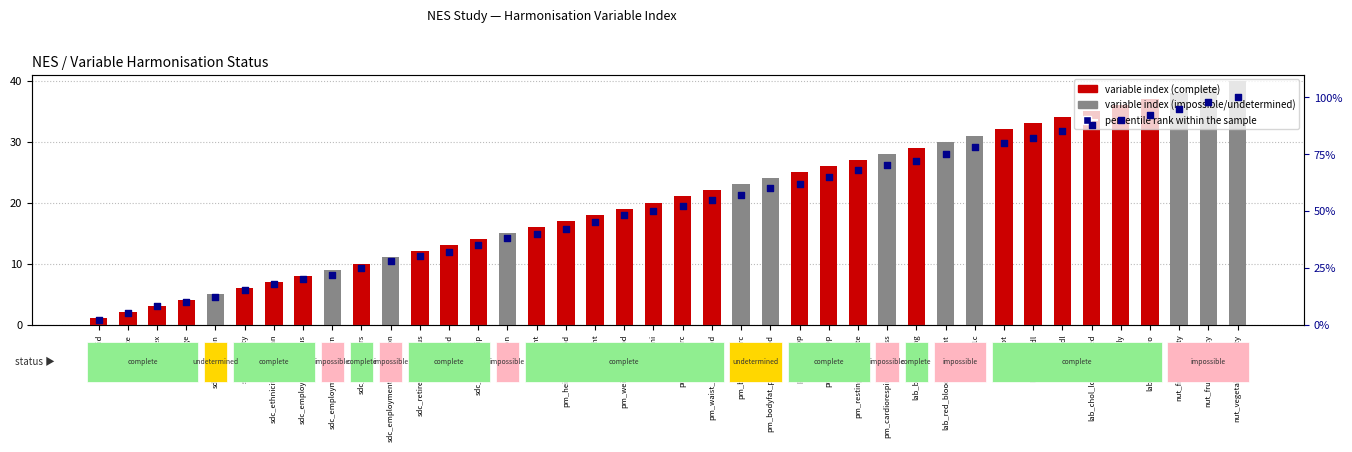

Which series reaches the maximum Y coordinate?

percentile rank within the sample